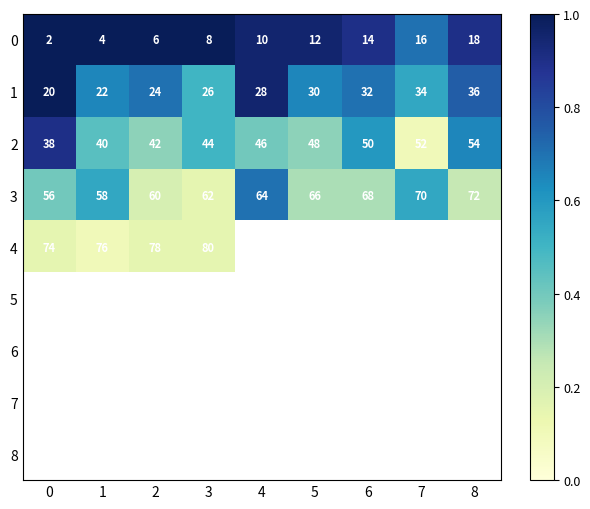

What is the highest value of the 0 series?

18